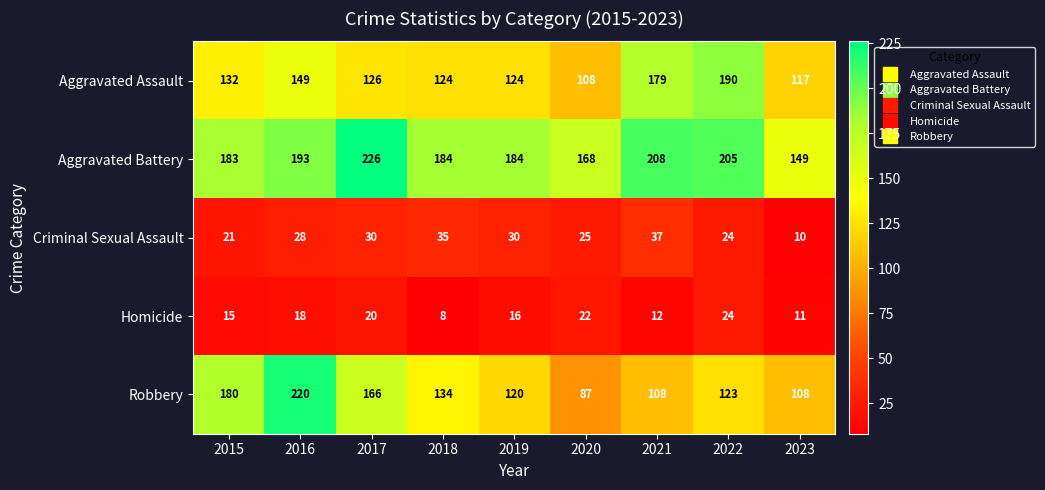

At how many categories does at least one series exceed 34?

9